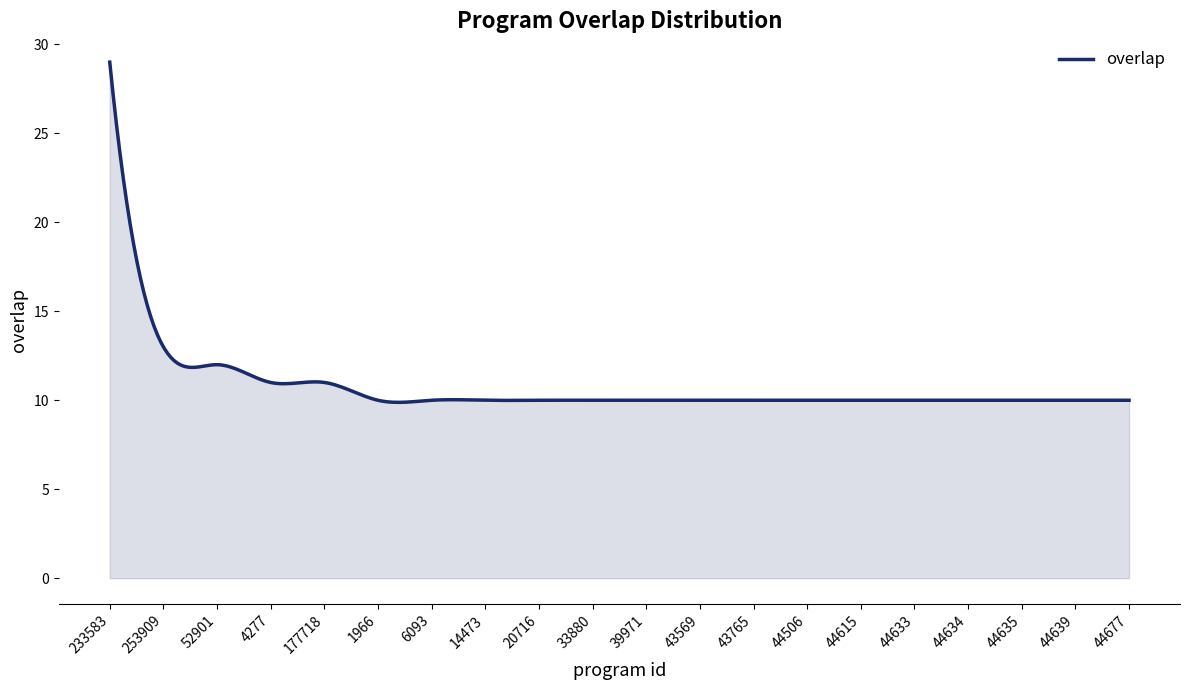

What is the difference between the maximum and minimum values?

19.1